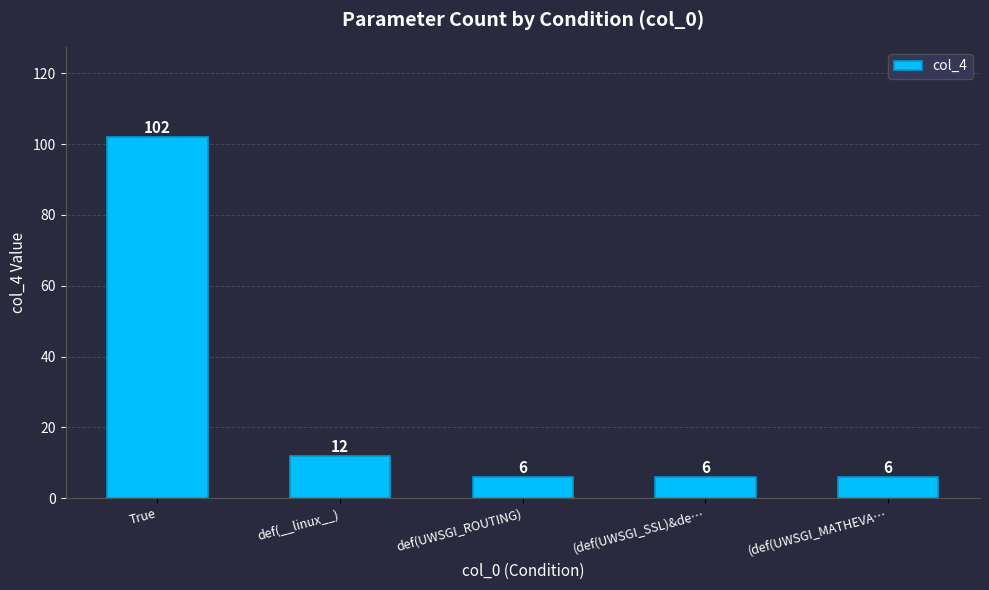

Between def(UWSGI_ROUTING) and def(__linux__), which is larger?

def(__linux__)